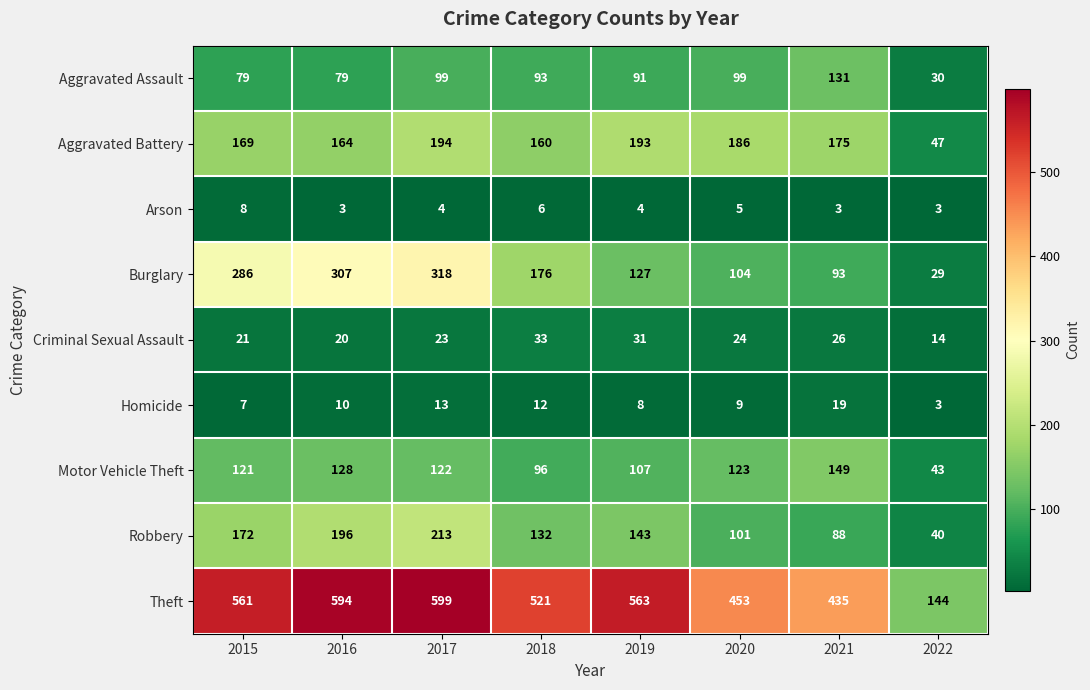

At which category is the sum across all series the highest?

2017